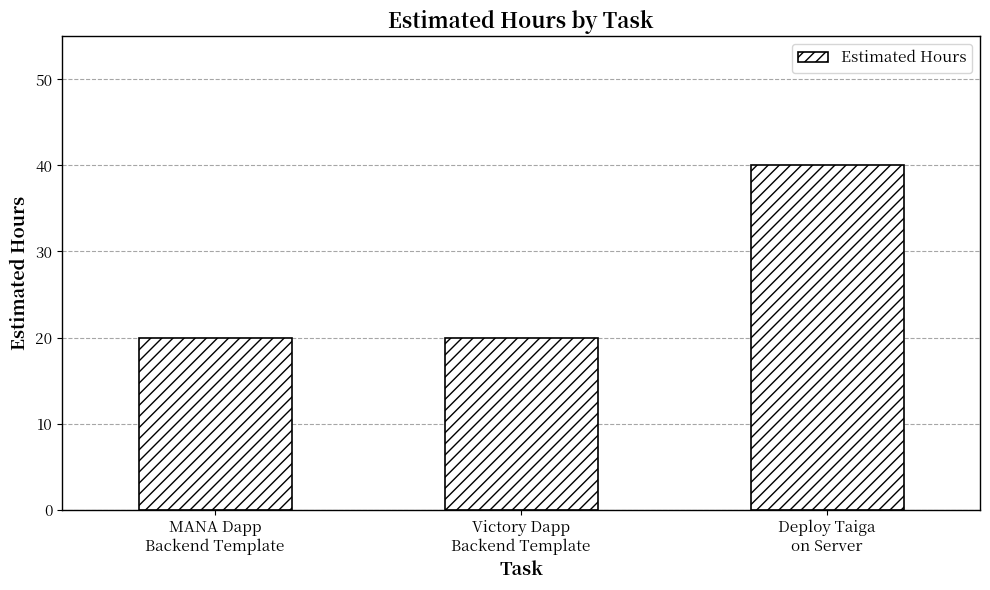

True or false: the data shows 40 at Deploy Taiga
on Server.

True